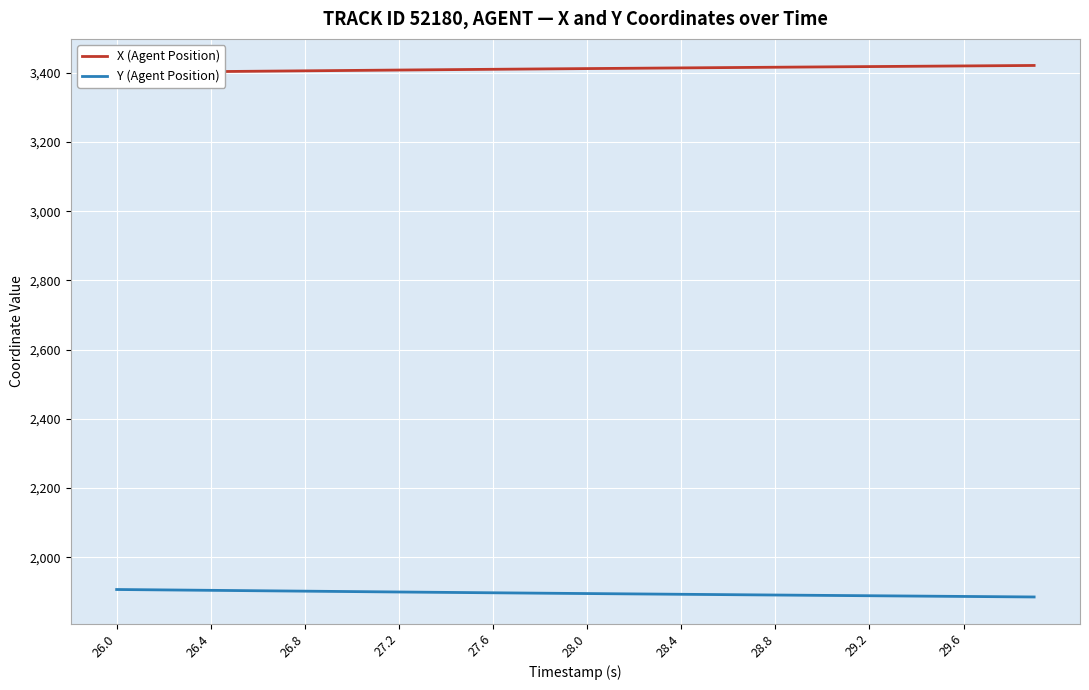

What is the lowest value of the Y (Agent Position) series?

1885.3